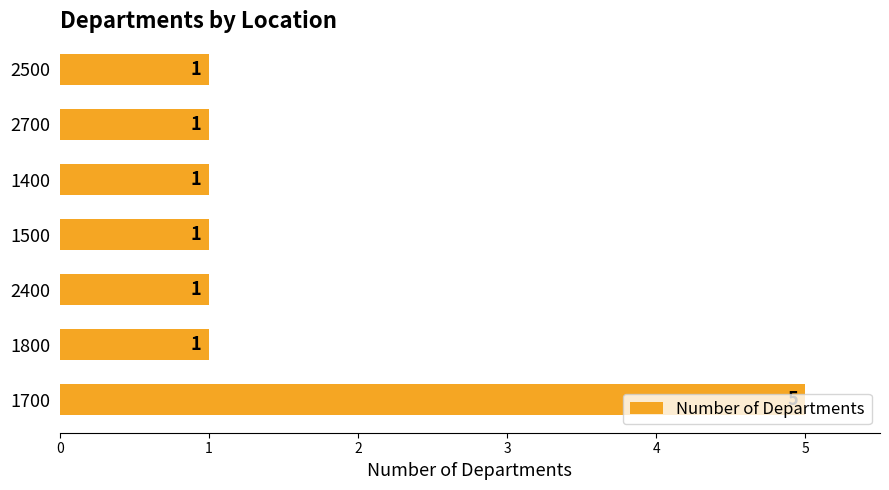

What is the sum of all values?

11